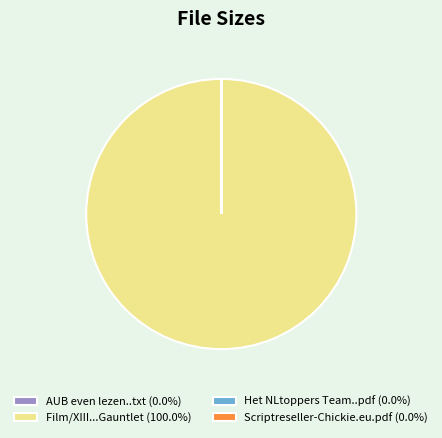

Is Film/XIII...Gauntlet (100.0%) the majority of the pie?

Yes